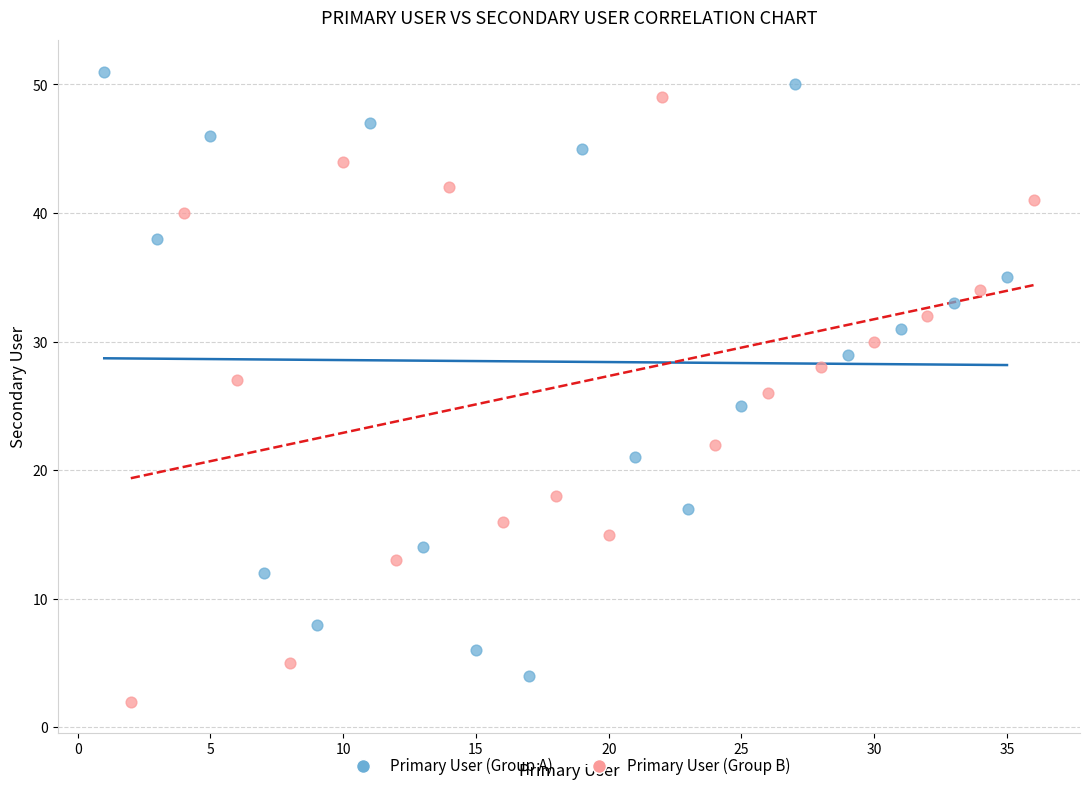

What are all the series names shown in the legend?

Primary User (Group A), Primary User (Group B)